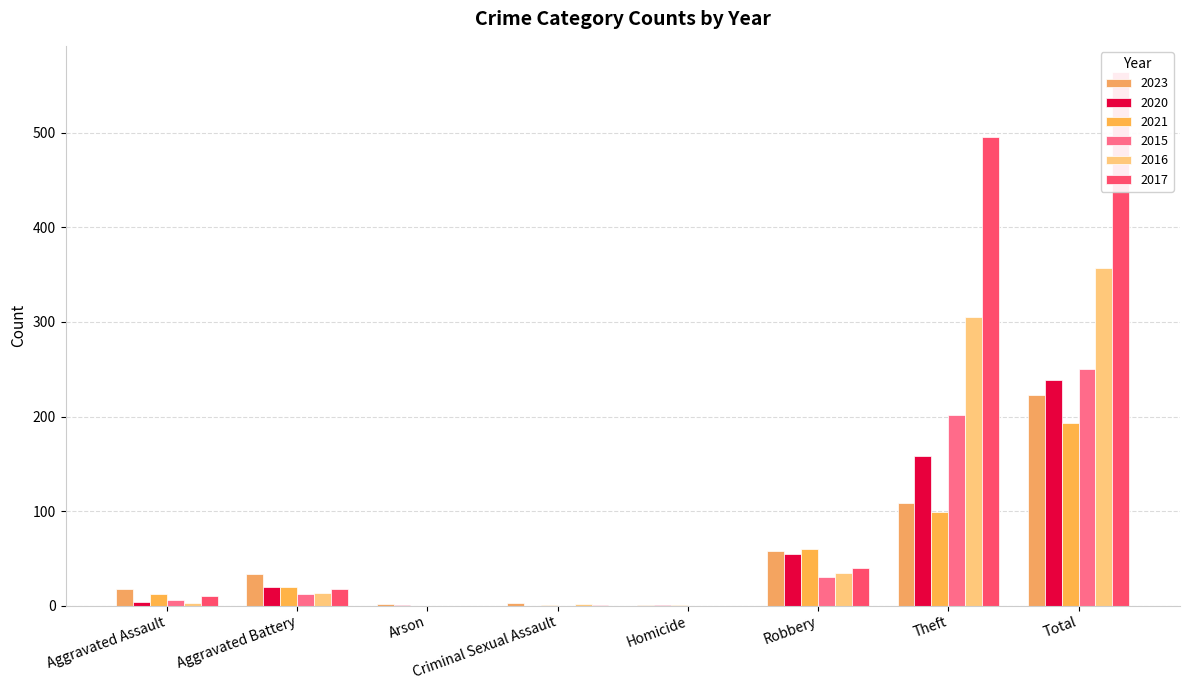

Reading left to right, list all the values displayed in this chart.

2023: 17	33	2	3	1	58	109	223
2020: 4	20	1	0	1	55	158	239
2021: 12	20	0	1	1	60	99	193
2015: 6	12	0	0	0	30	202	250
2016: 3	13	0	2	0	34	305	357
2017: 10	17	0	1	0	40	496	564